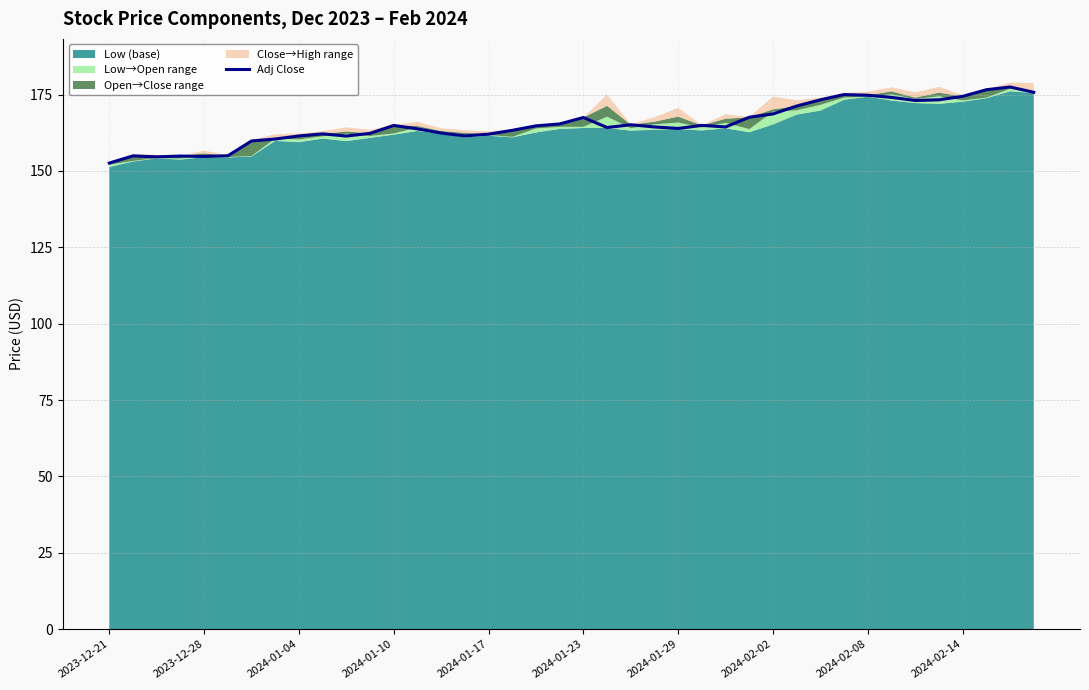

True or false: Adj Close has a value of 77.2 at 2024-01-23.

False